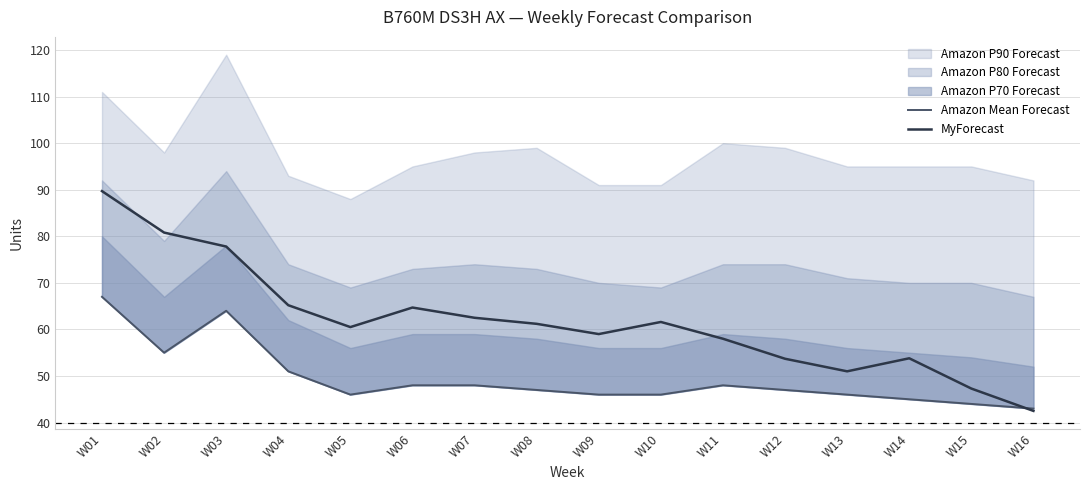

Reading right to left, extract all data points from this chart.

Amazon Mean Forecast: W16=43.0	W15=44.0	W14=45.0	W13=46.0	W12=47.0	W11=48.0	W10=46.0	W09=46.0	W08=47.0	W07=48.0	W06=48.0	W05=46.0	W04=51.0	W03=64.0	W02=55.0	W01=67.0
MyForecast: W16=42.5	W15=47.3	W14=53.8	W13=51.0	W12=53.7	W11=58.0	W10=61.6	W09=59.0	W08=61.2	W07=62.5	W06=64.7	W05=60.5	W04=65.2	W03=77.8	W02=80.8	W01=89.7